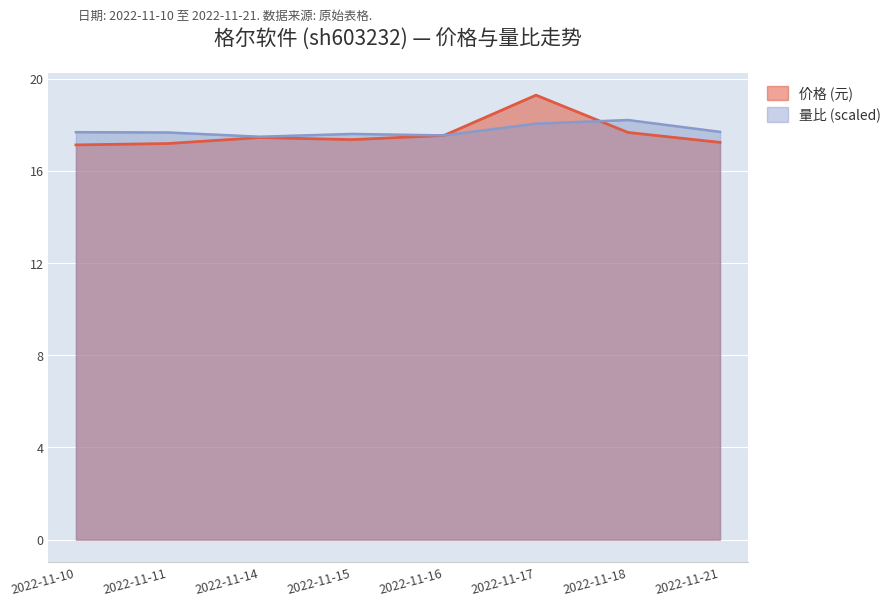

Which category has the lowest value in the 量比 series?

2022-11-14